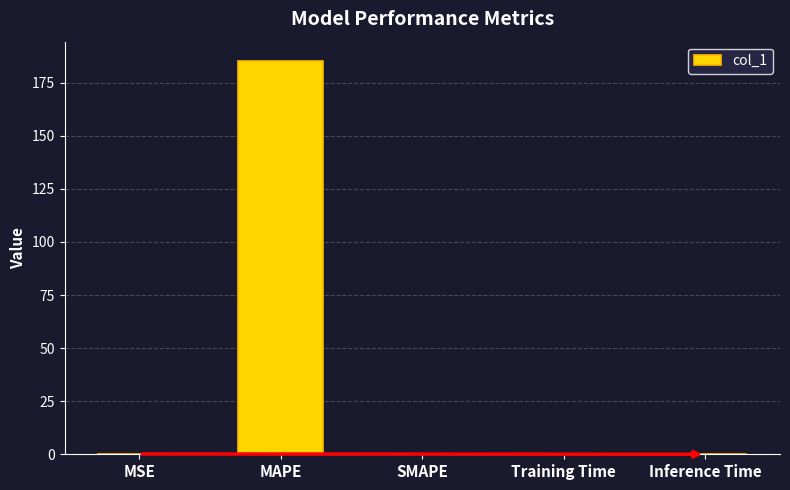

What is the greatest value displayed?

185.1